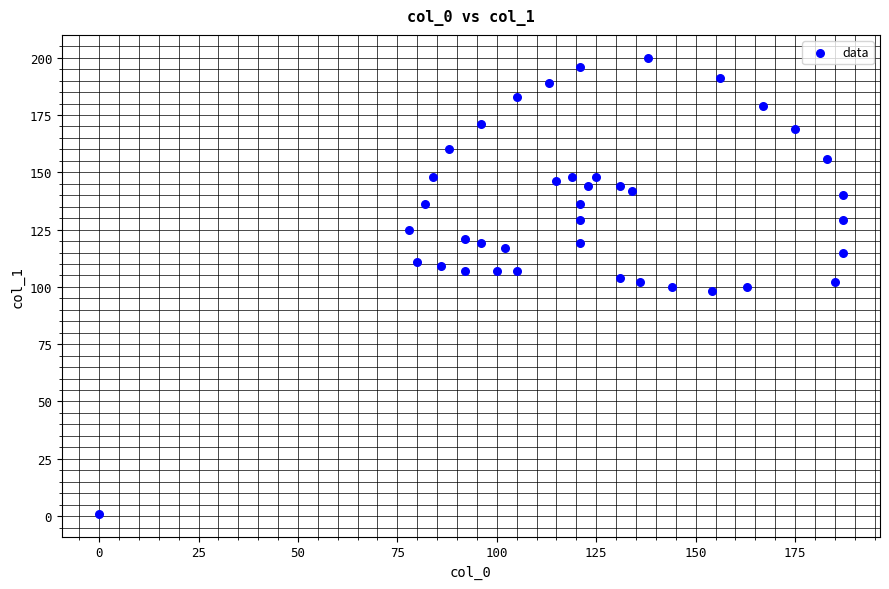

What is the range of X values (max minus min)?

187